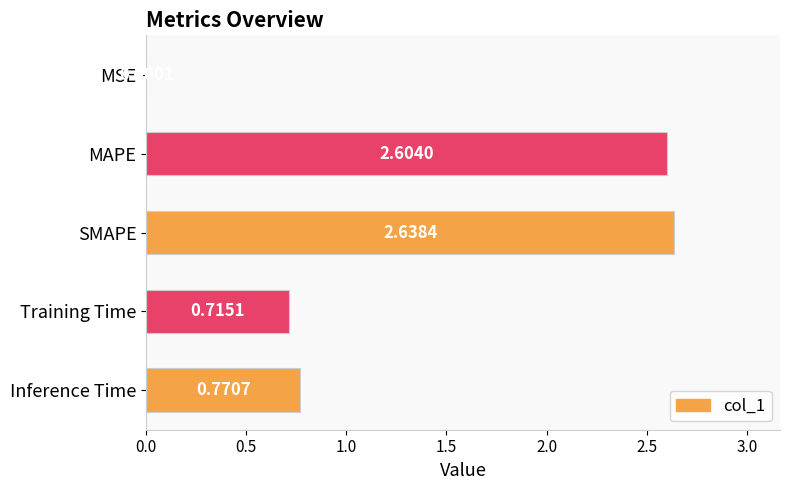

What is the sum of the values at SMAPE and Training Time?

3.4